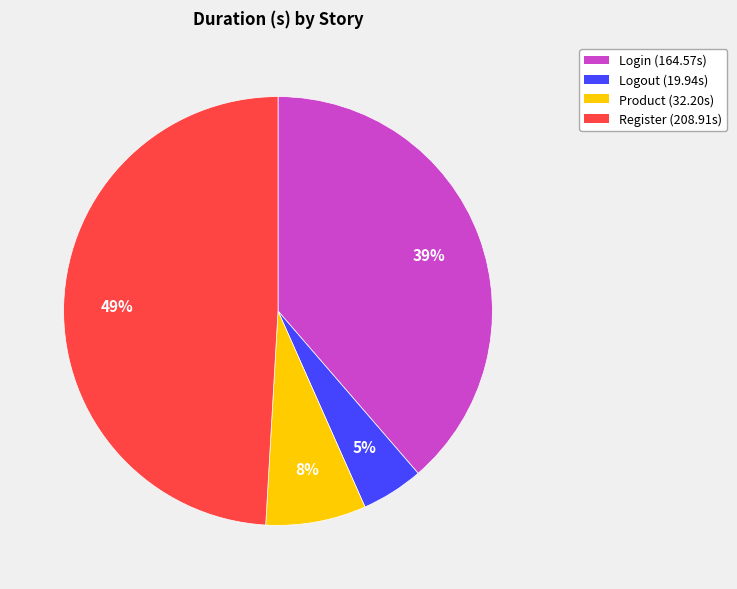

How many segments does this pie chart have?

4